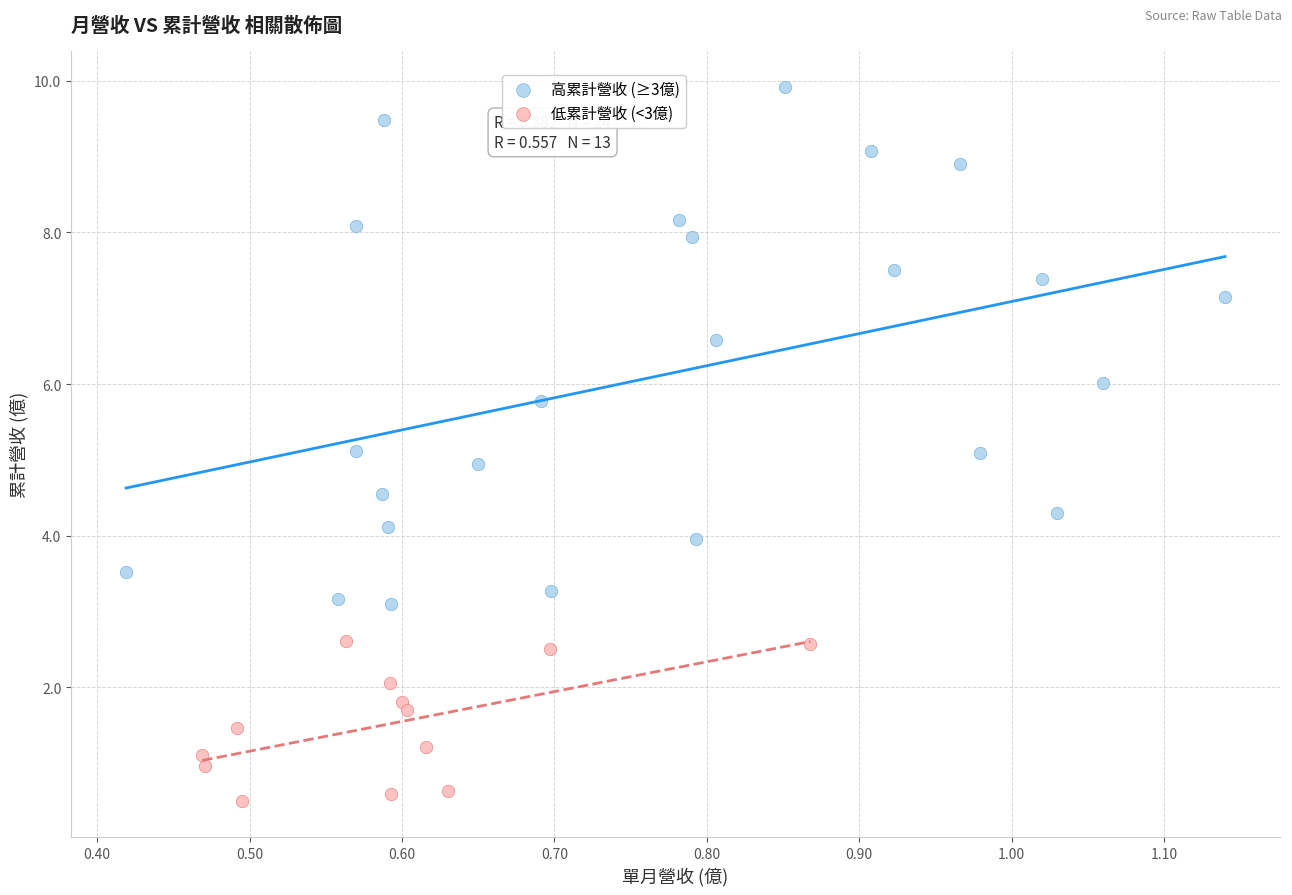

Which series contains the lowest Y value?

低累計營收 (<3億)